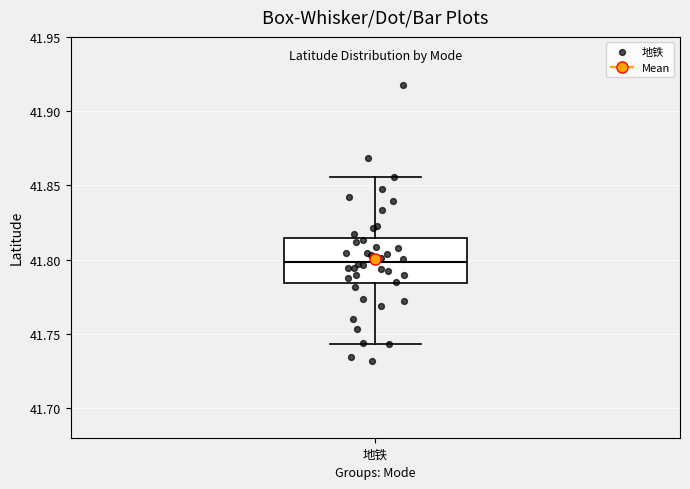

Transcribe this box plot: give where the median line is, the range the box spans, and where the two whiskers end, as read against the y-axis. The values are not printed on the chart, so give them approximately, as read against the axis.

median 41.800, box 41.785 to 41.815, whiskers 41.745 to 41.855